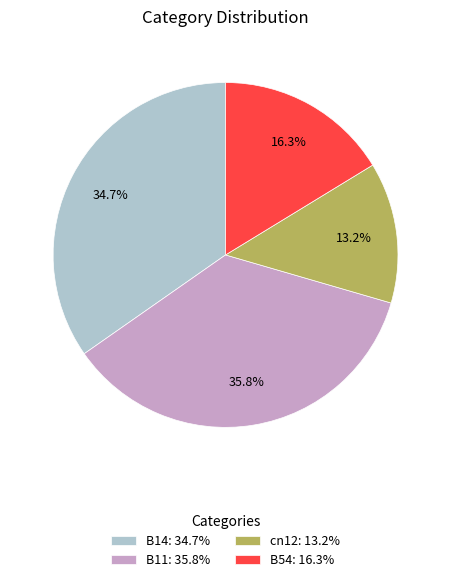

What is the largest slice in the pie chart?

B11: 35.8%